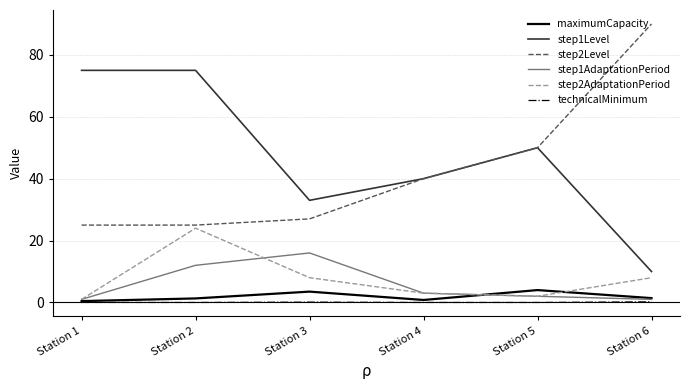

What are all the series names shown in the legend?

maximumCapacity, step1Level, step2Level, step1AdaptationPeriod, step2AdaptationPeriod, technicalMinimum